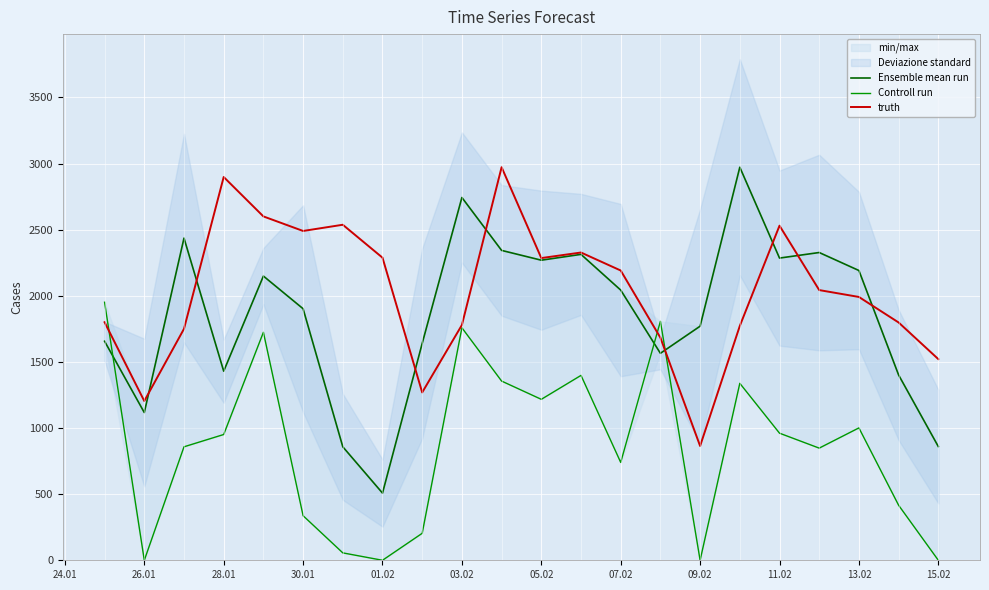

What is the lowest value of the truth series?

864